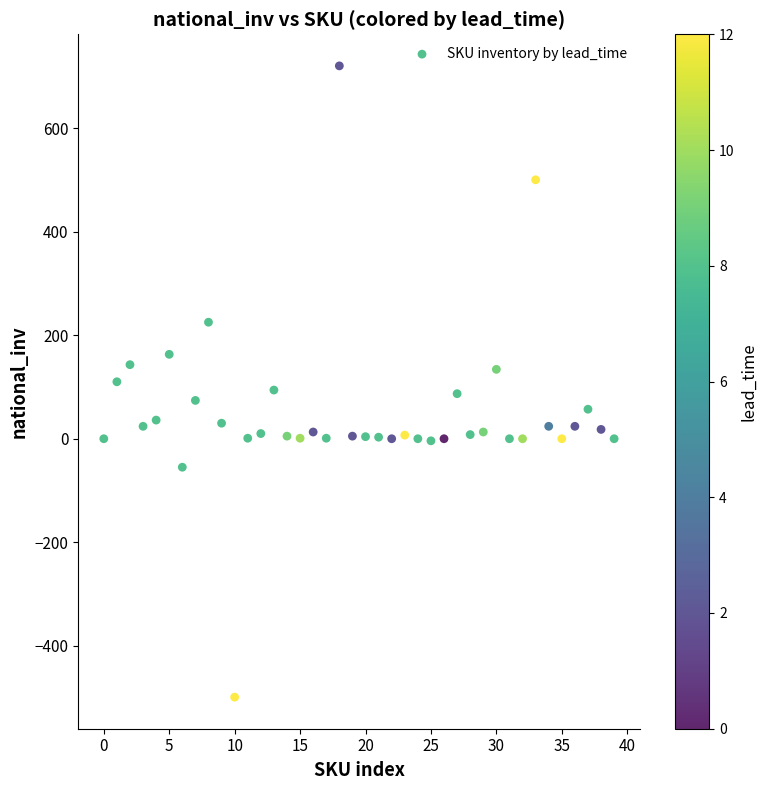

What is the range of Y values (max minus min)?

1219